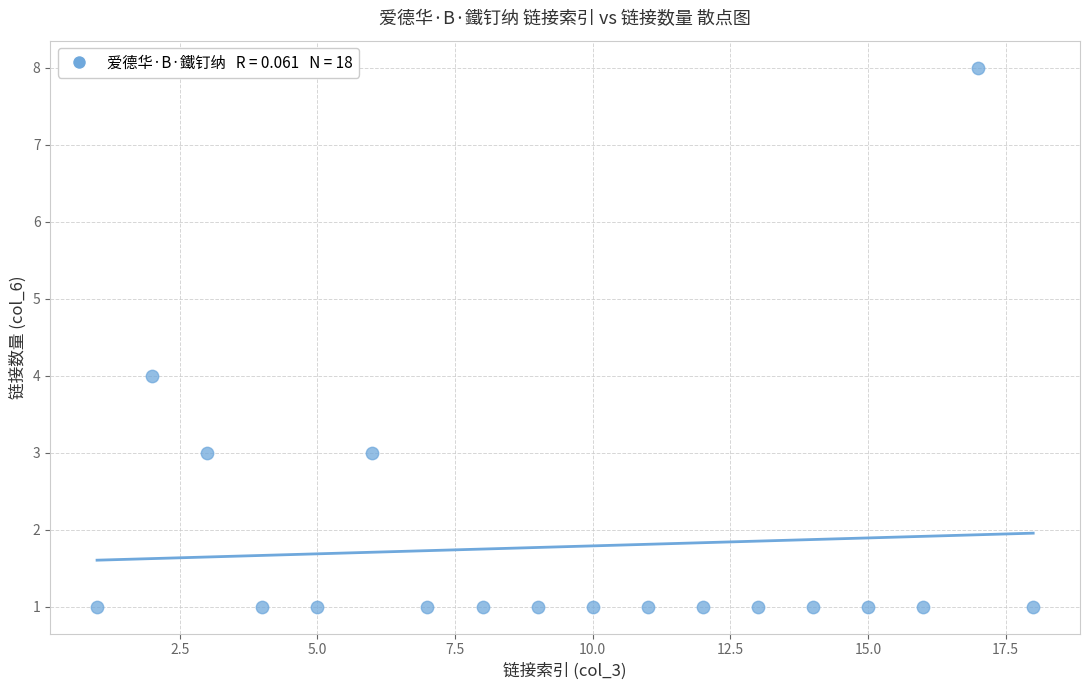

What is the range of Y values (max minus min)?

7